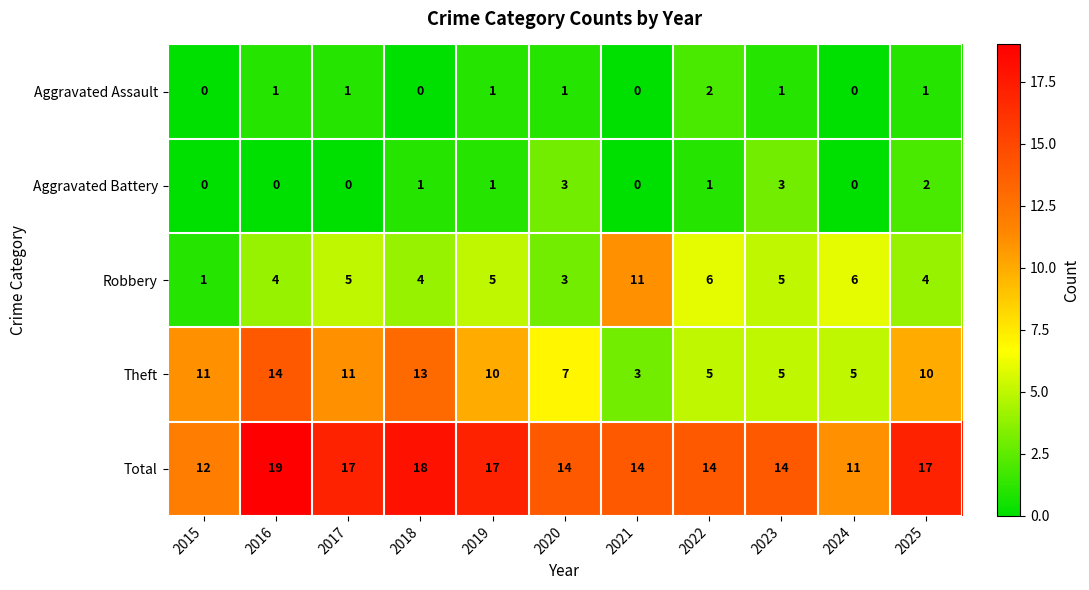

Rank the series by their maximum value, from highest to lowest.

Total, Theft, Robbery, Aggravated Battery, Aggravated Assault